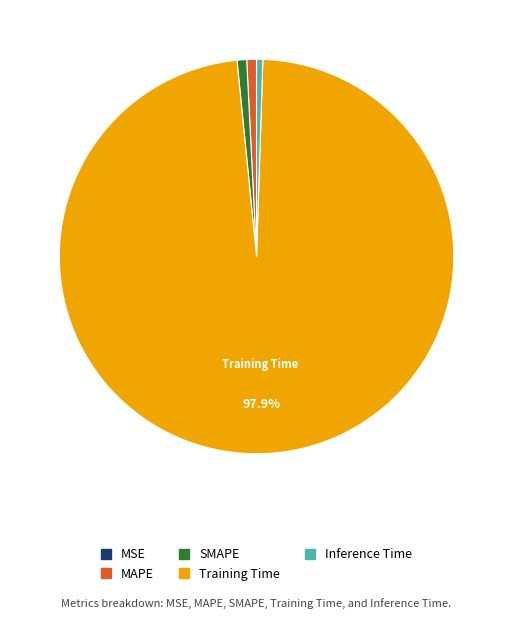

What percentage is NOT represented by Training Time?

2.1%